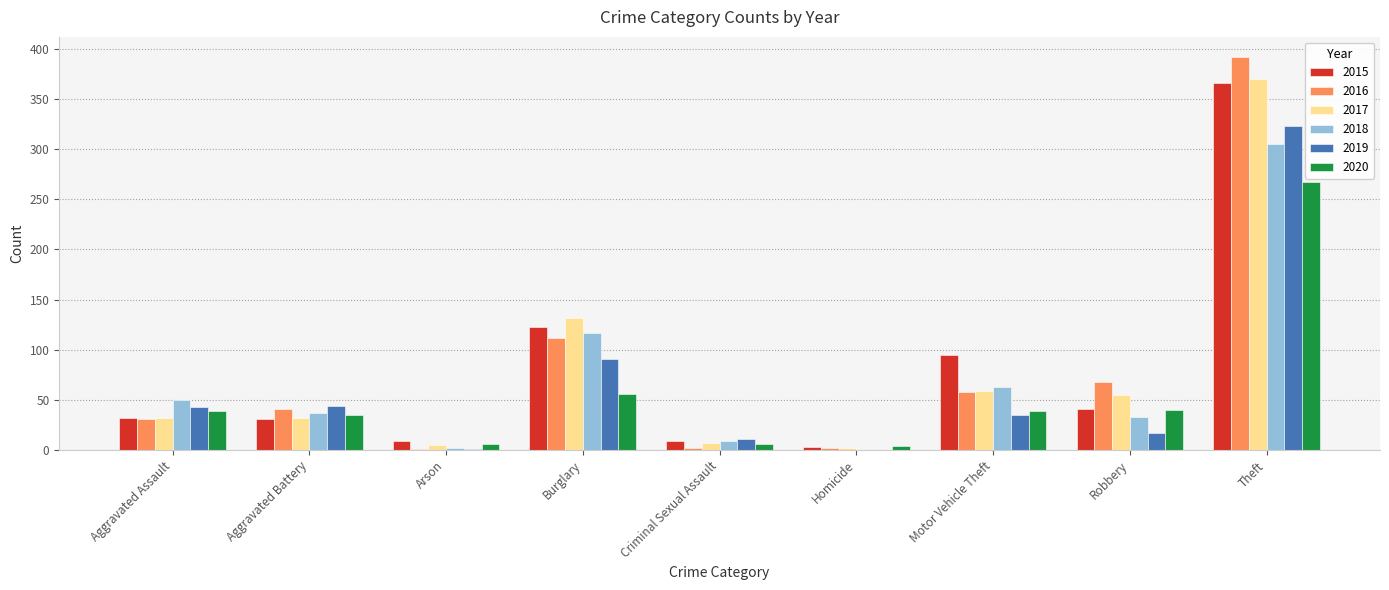

Where is 2016 nearest to the value 196?

Burglary